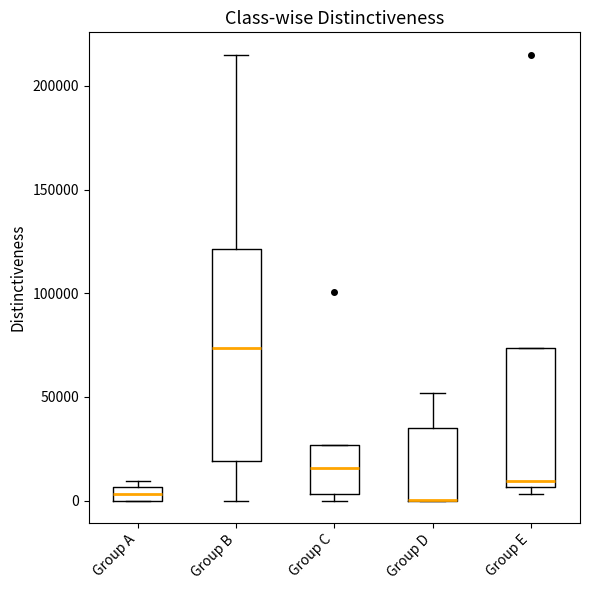

Which box is the tallest, from its lower edge to its upper edge?

Group B